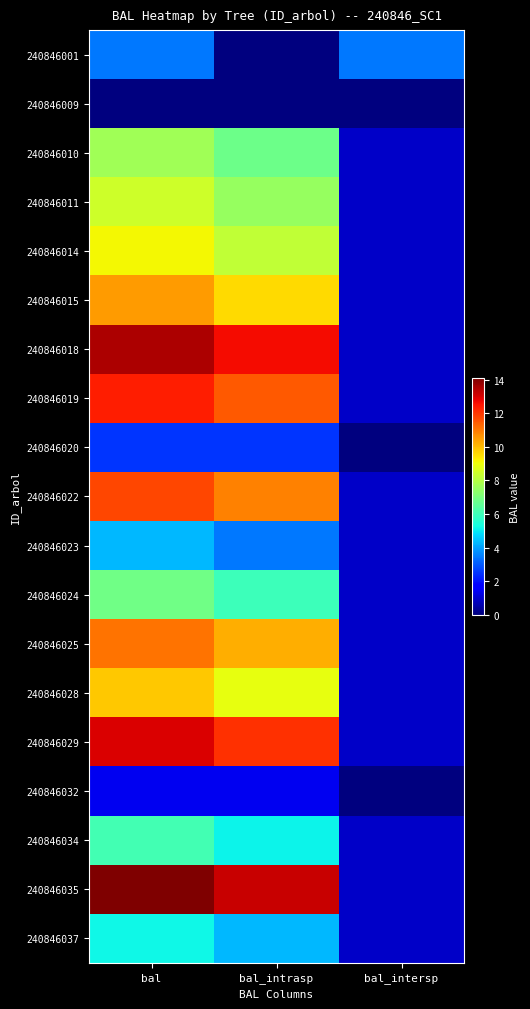

Reading left to right, list all the values displayed in this chart.

240846001: bal=3.4	bal_intrasp=0.0	bal_intersp=3.4
240846009: bal=0.0	bal_intrasp=0.0	bal_intersp=0.0
240846010: bal=7.7	bal_intrasp=6.8	bal_intersp=0.9
240846011: bal=8.4	bal_intrasp=7.5	bal_intersp=0.9
240846014: bal=9.1	bal_intrasp=8.2	bal_intersp=0.9
240846015: bal=10.5	bal_intrasp=9.6	bal_intersp=0.9
240846018: bal=13.5	bal_intrasp=12.6	bal_intersp=0.9
240846019: bal=12.4	bal_intrasp=11.5	bal_intersp=0.9
240846020: bal=2.5	bal_intrasp=2.5	bal_intersp=0.0
240846022: bal=11.8	bal_intrasp=10.9	bal_intersp=0.9
240846023: bal=4.3	bal_intrasp=3.4	bal_intersp=0.9
240846024: bal=6.9	bal_intrasp=6.0	bal_intersp=0.9
240846025: bal=11.1	bal_intrasp=10.2	bal_intersp=0.9
240846028: bal=9.8	bal_intrasp=8.9	bal_intersp=0.9
240846029: bal=12.9	bal_intrasp=12.1	bal_intersp=0.9
240846032: bal=1.4	bal_intrasp=1.4	bal_intersp=0.0
240846034: bal=6.1	bal_intrasp=5.2	bal_intersp=0.9
240846035: bal=14.1	bal_intrasp=13.2	bal_intersp=0.9
240846037: bal=5.2	bal_intrasp=4.3	bal_intersp=0.9